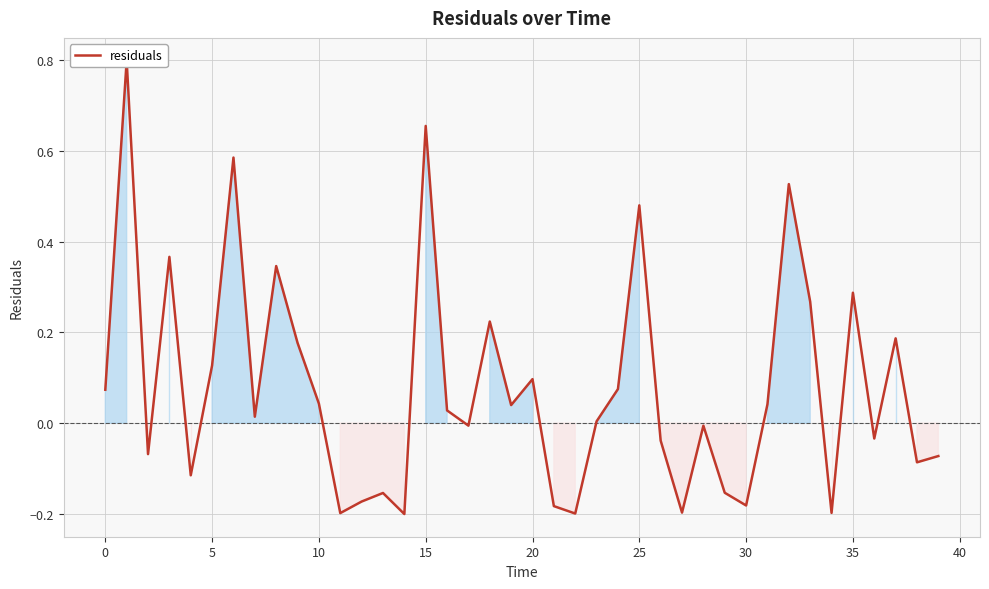

What is the average value?

0.1